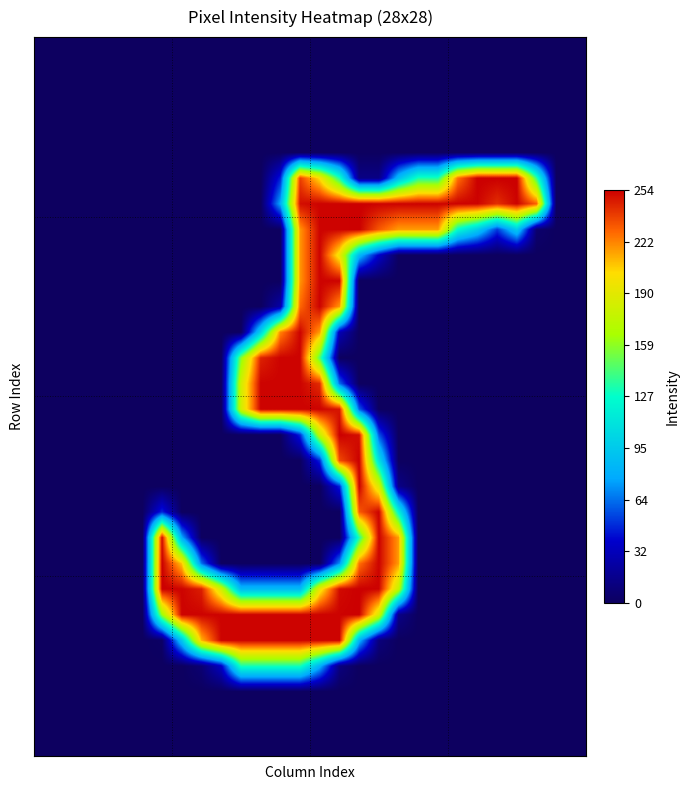

Count the number of categories in the chart.

28